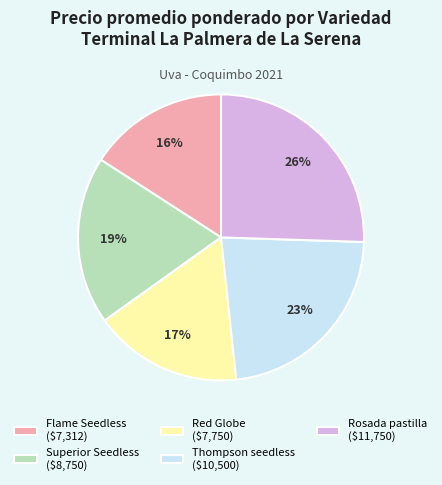

Which category has the smallest portion of the pie?

Flame Seedless